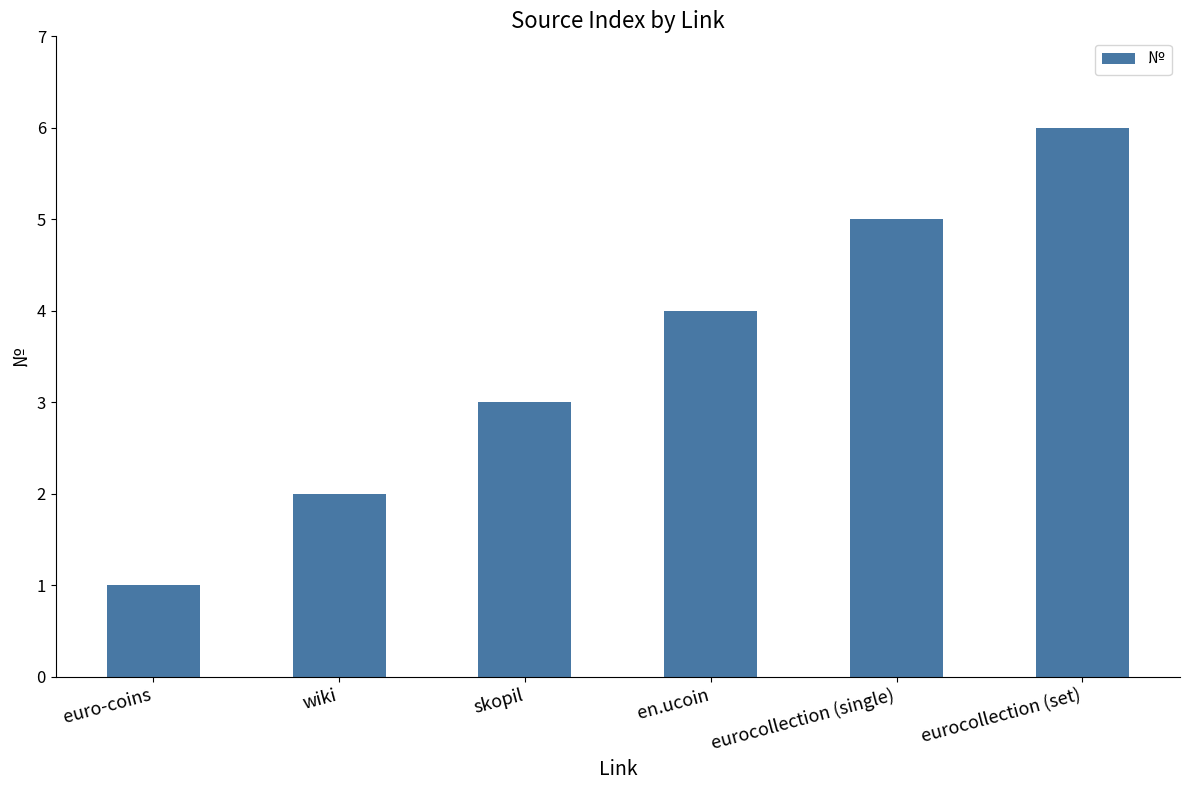

What position from the left is wiki?

2